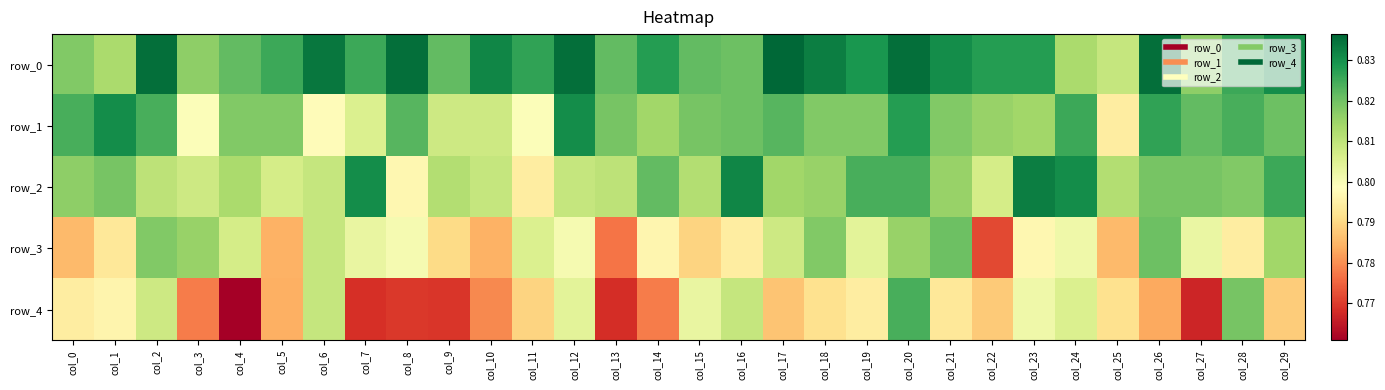

At which label does row_1 reach its peak?

col_1